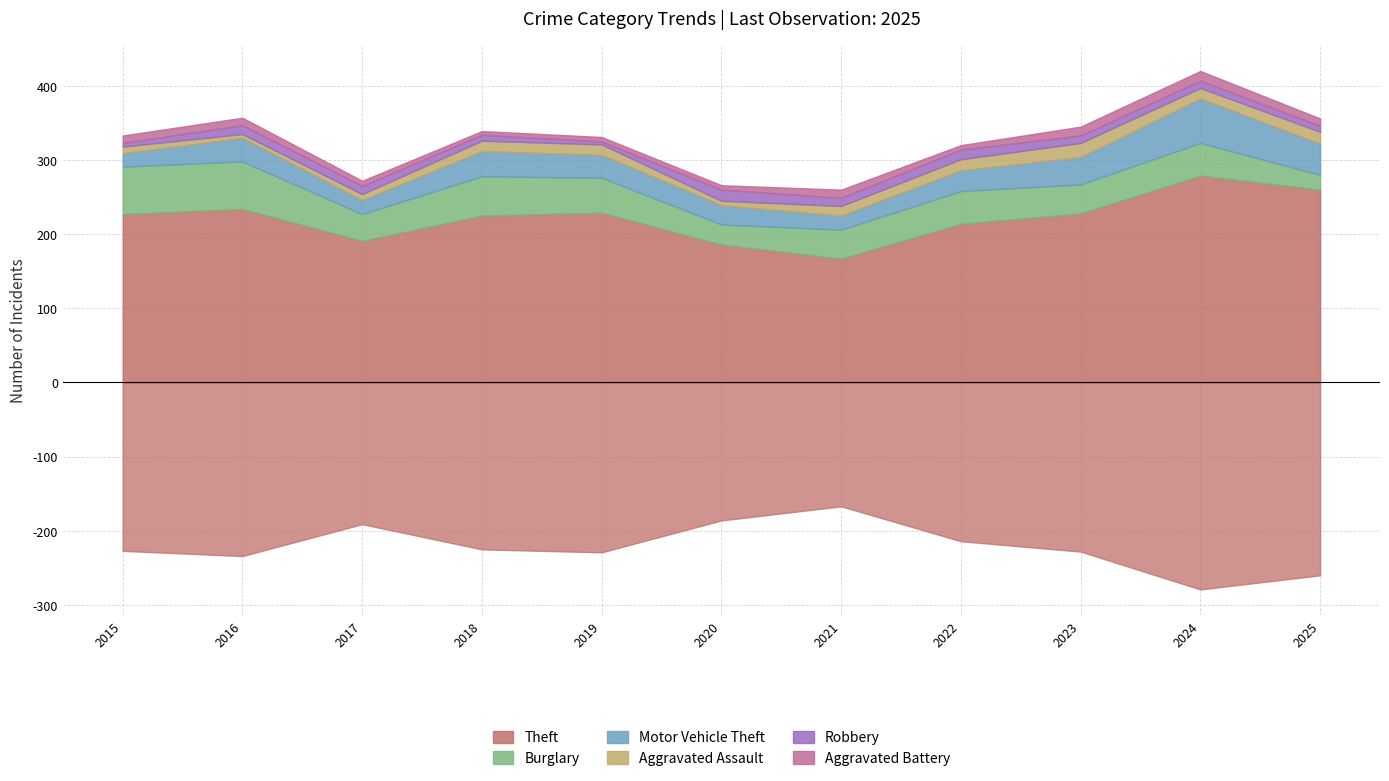

True or false: Aggravated Battery and Aggravated Assault cross at least once.

True